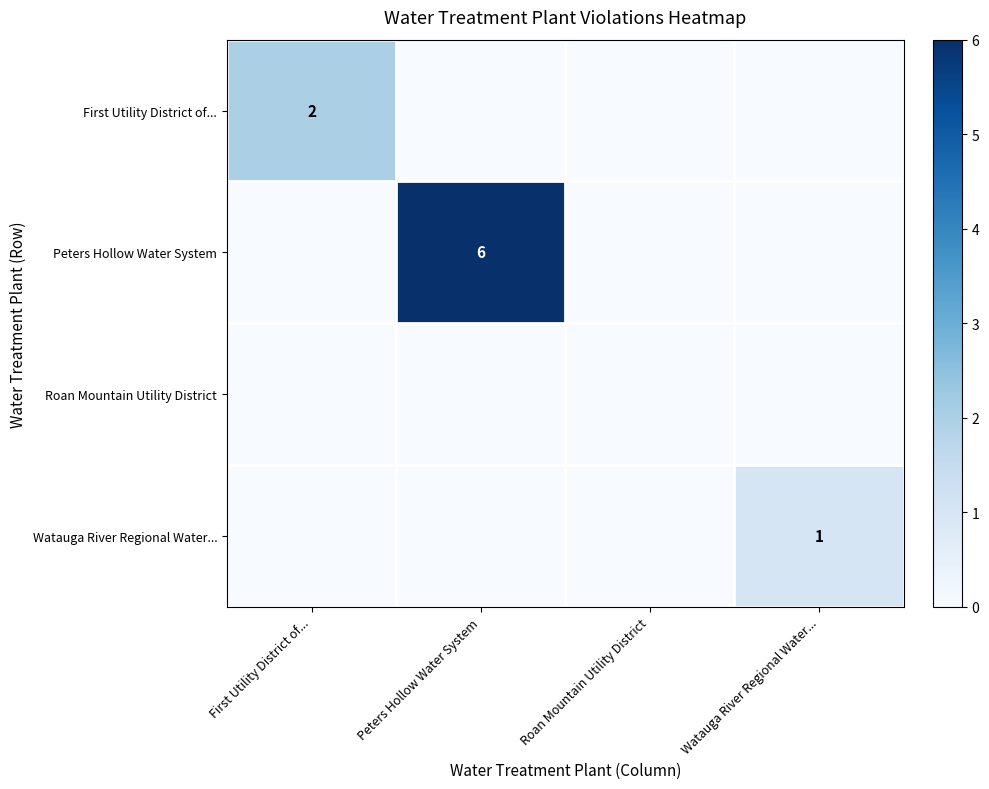

The First Utility District of... series shows 2 at First Utility District of.... True or false?

True